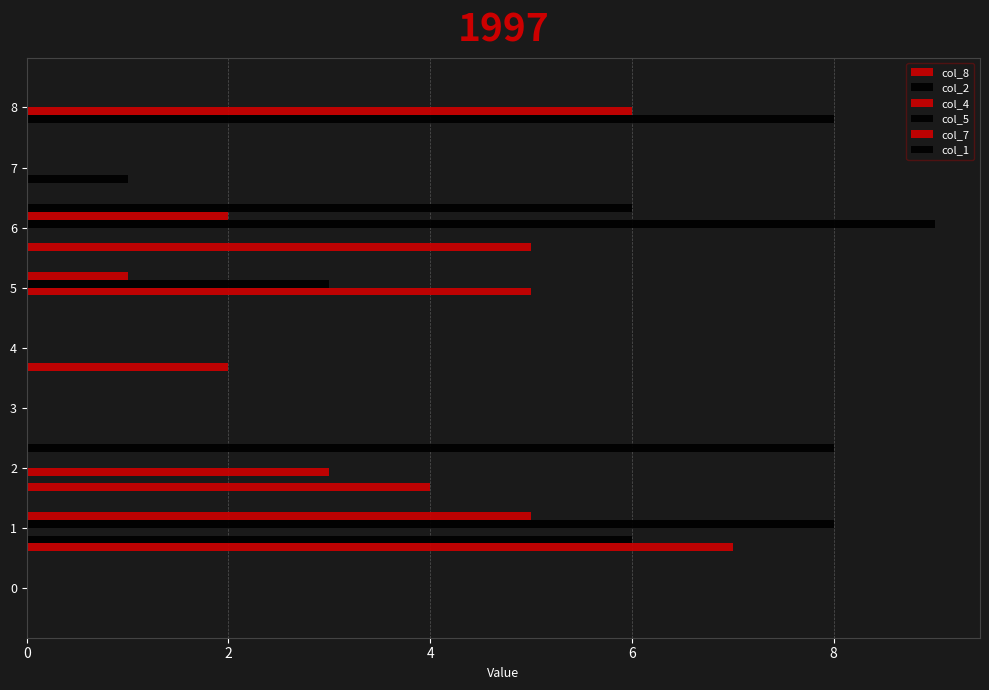

How many data points does each series have?

9